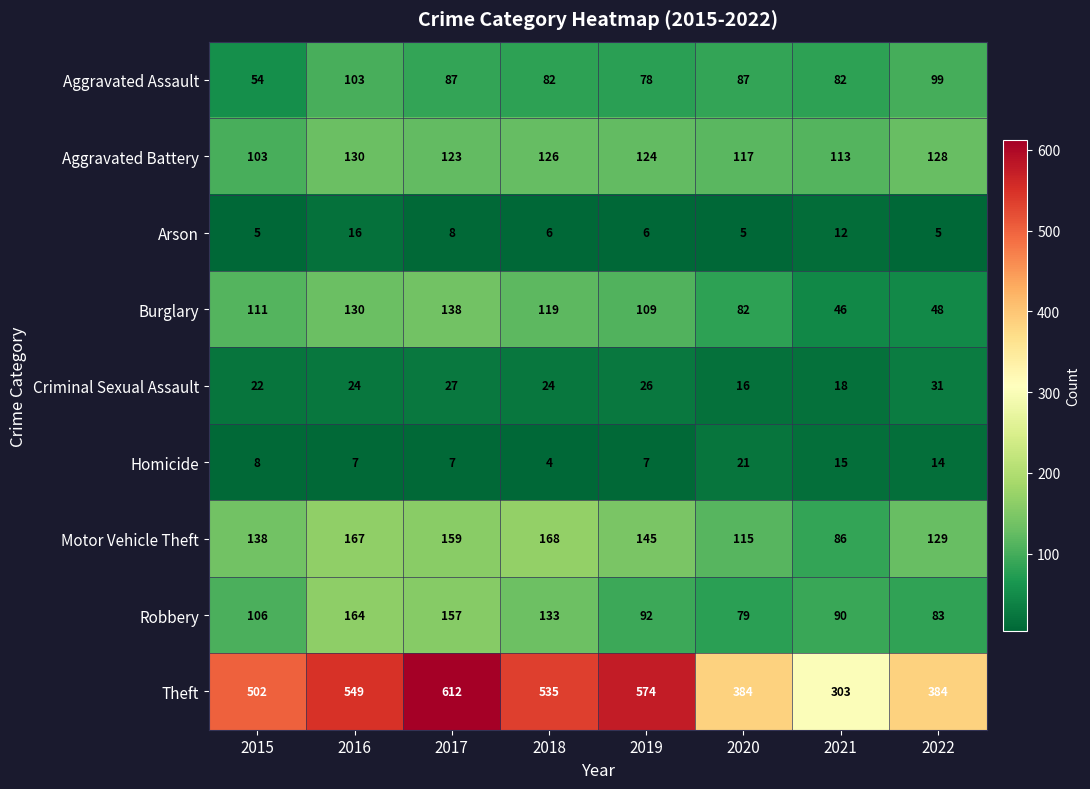

Rank the series by their maximum value, from highest to lowest.

Theft, Motor Vehicle Theft, Robbery, Burglary, Aggravated Battery, Aggravated Assault, Criminal Sexual Assault, Homicide, Arson